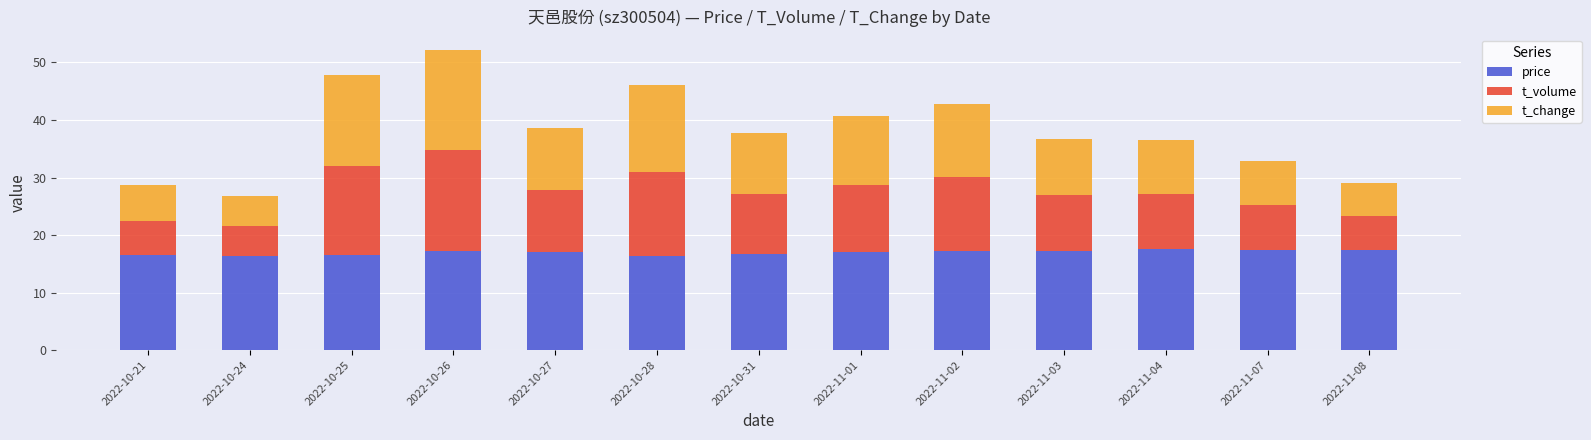

What is the maximum value for price?

17.5